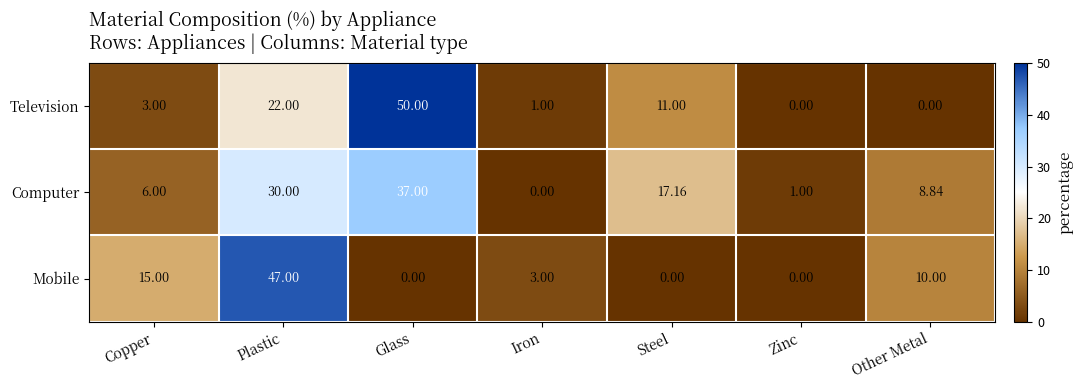

Where does the Computer series first go above 8?

Plastic